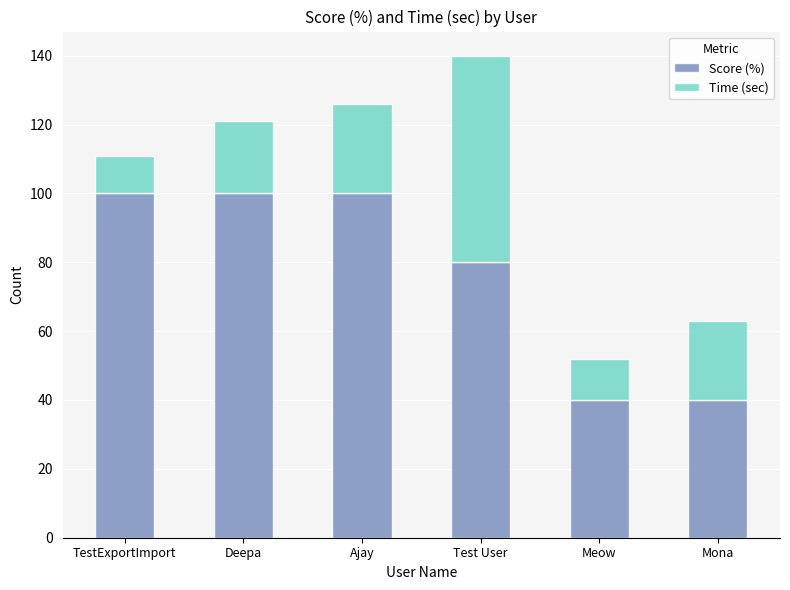

Is it true that Score (%) equals 130 at Deepa?

False